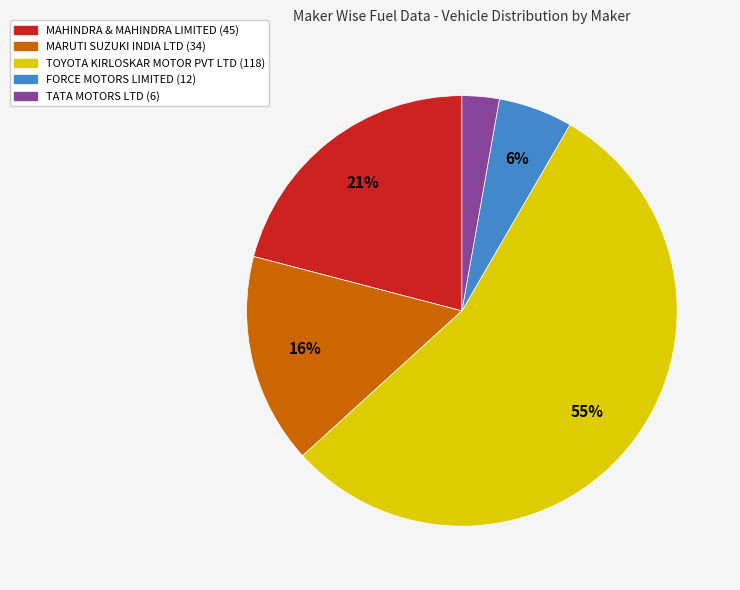

What is the largest slice in the pie chart?

TOYOTA KIRLOSKAR MOTOR PVT LTD